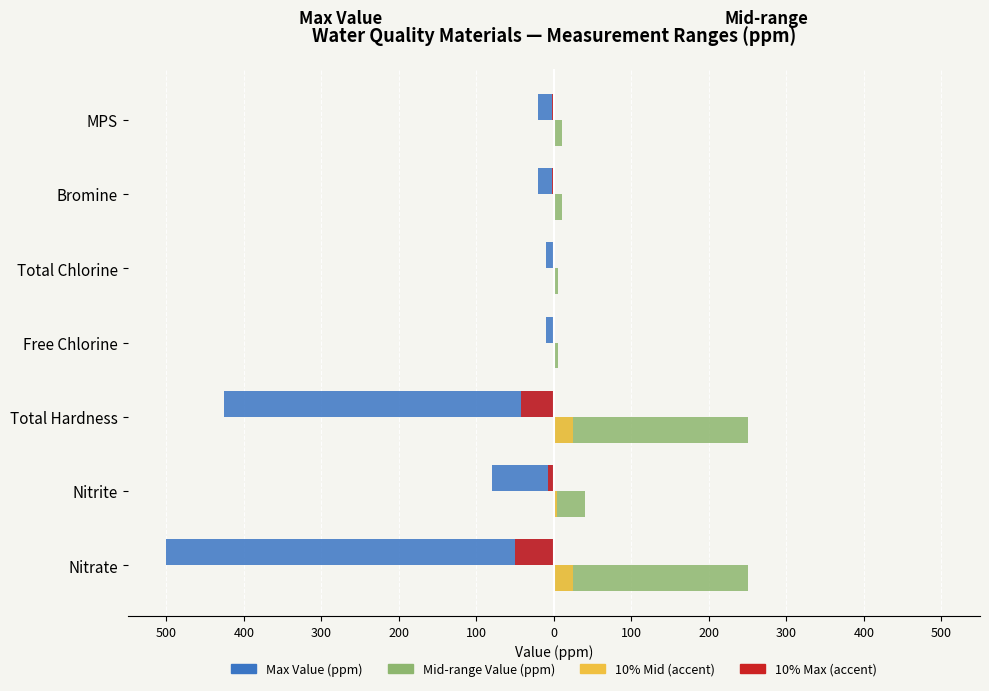

What are all the series names shown in the legend?

Max Value (ppm), Mid-range Value (ppm), 10% Mid (accent), 10% Max (accent)